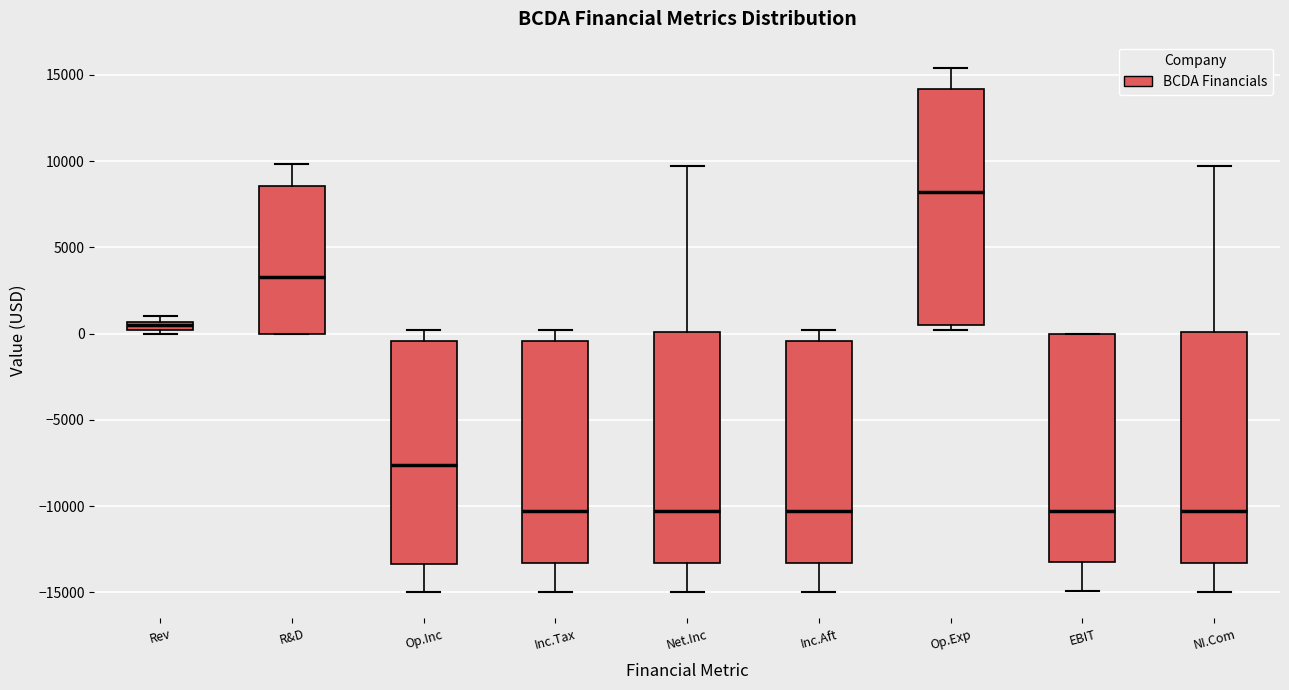

Where is the lower edge of the box for EBIT on the y-axis? The values are not printed on the chart, so give them approximately, as read against the axis.

-13000